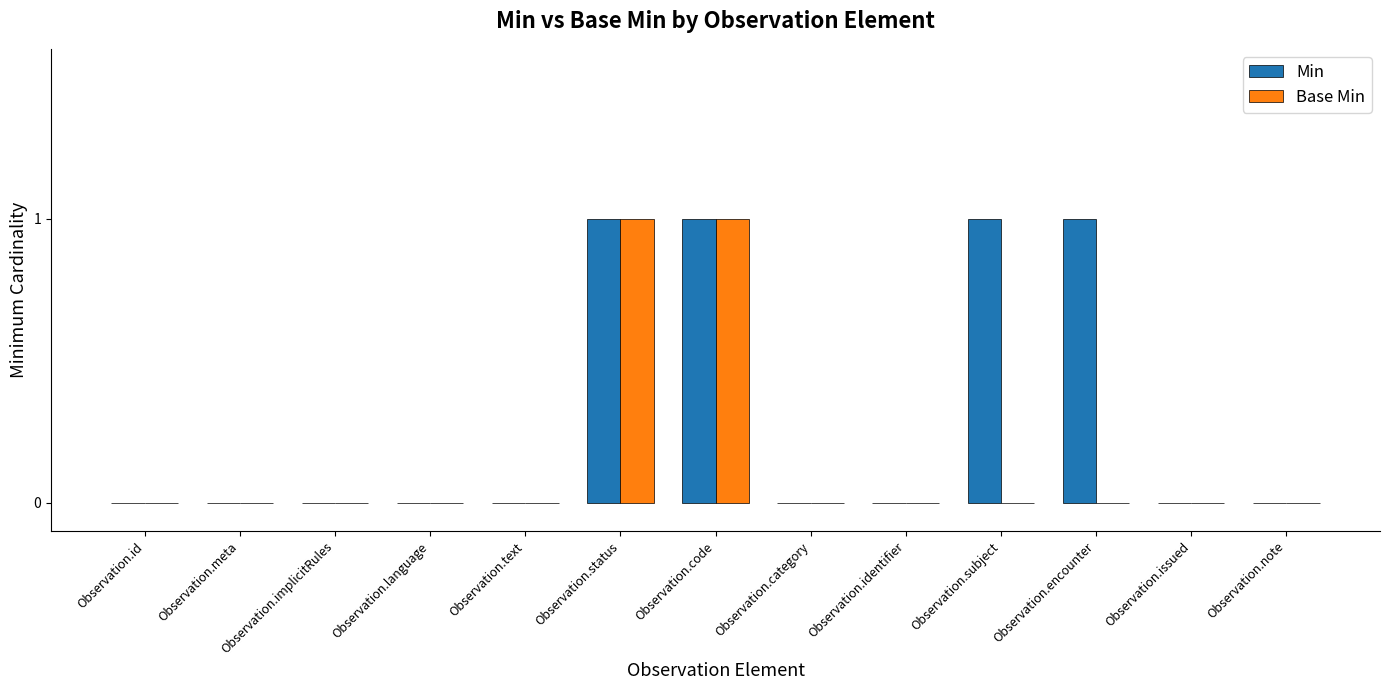

Count the number of categories in the chart.

13